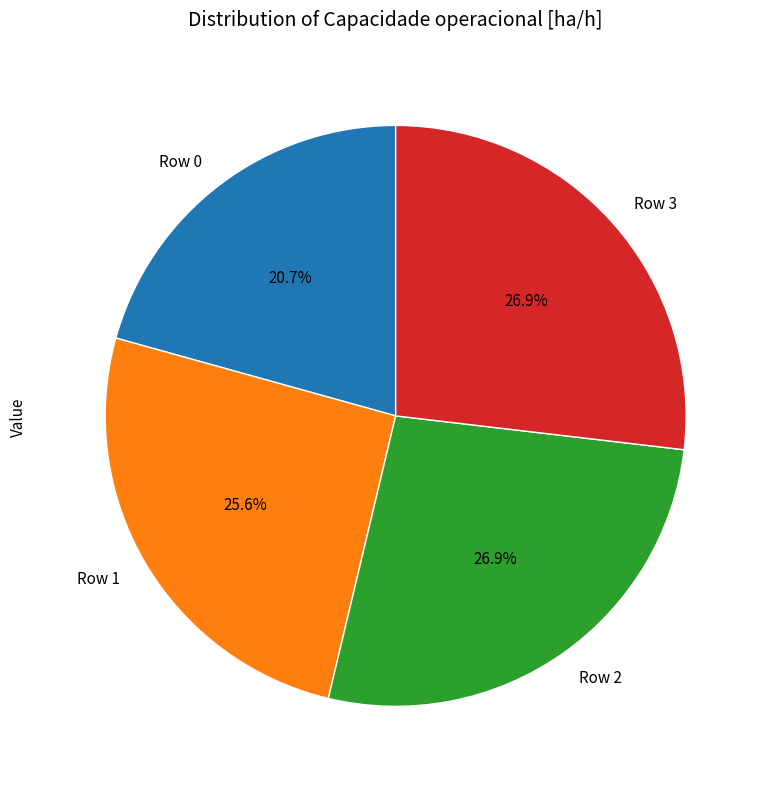

To the nearest percent, what percentage of the pie is Row 0?

21%